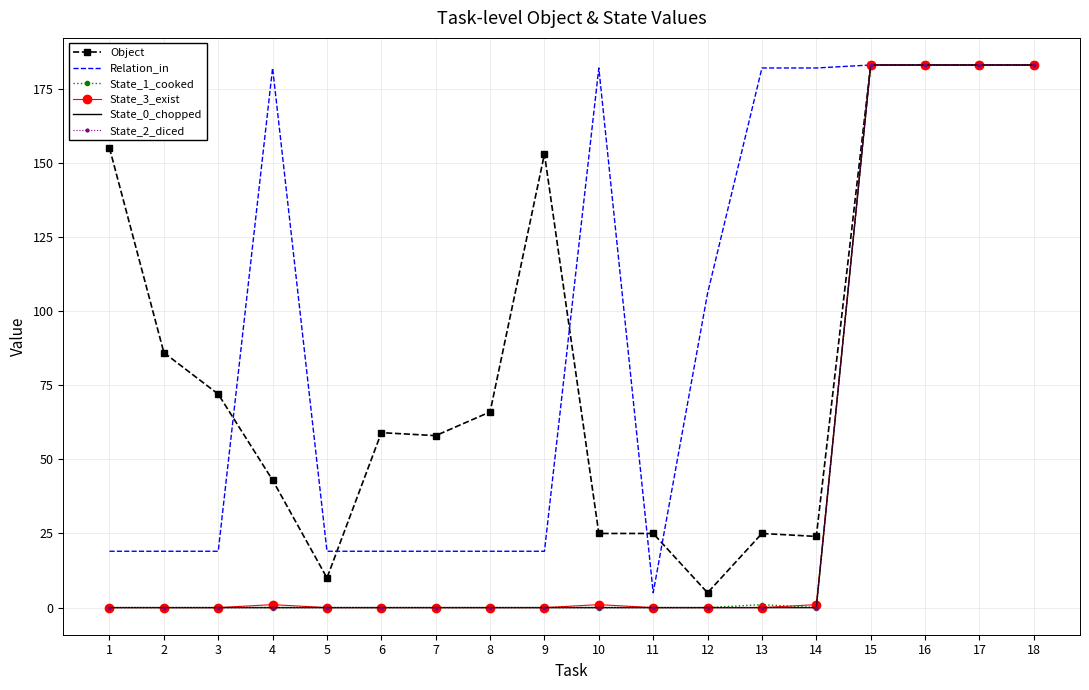

True or false: State_1_cooked and Relation_in cross at least once.

False